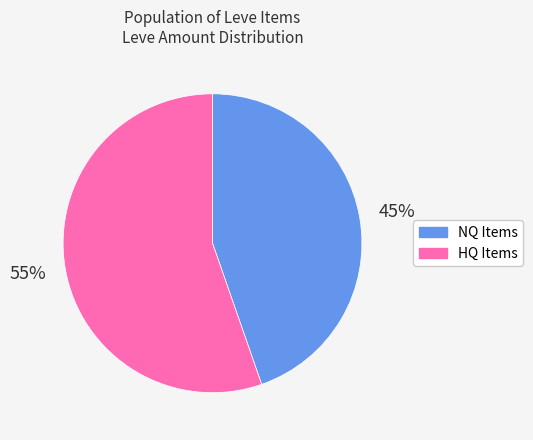

To the nearest percent, what portion does HQ Items represent?

55%